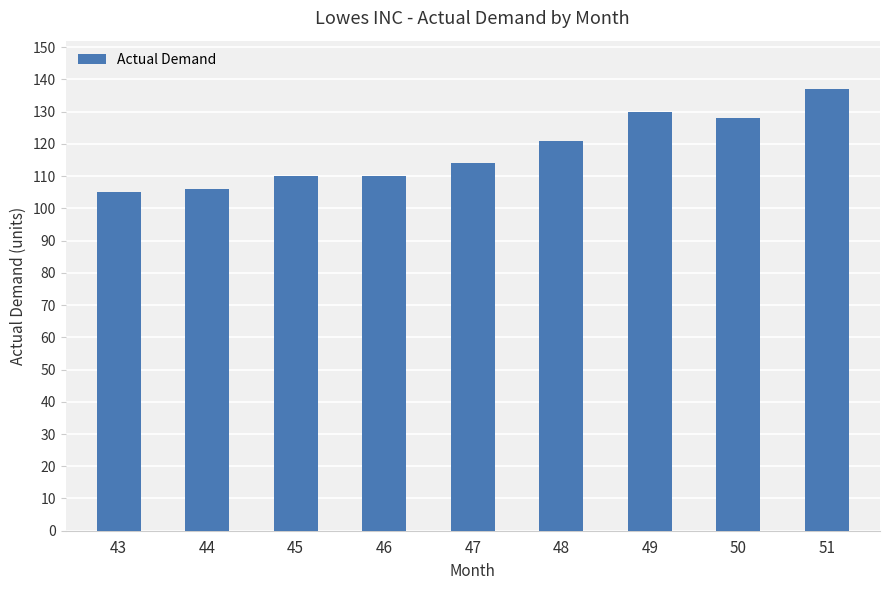

What is the value of the 7th bar from the left?

130